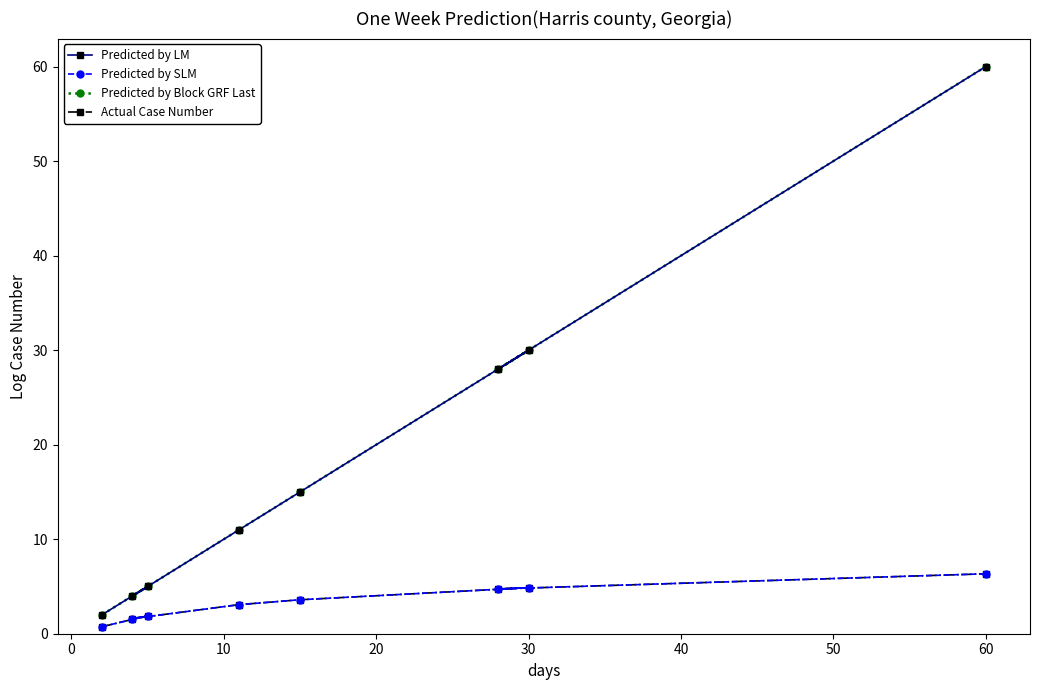

Does the chart have visible grid lines?

No